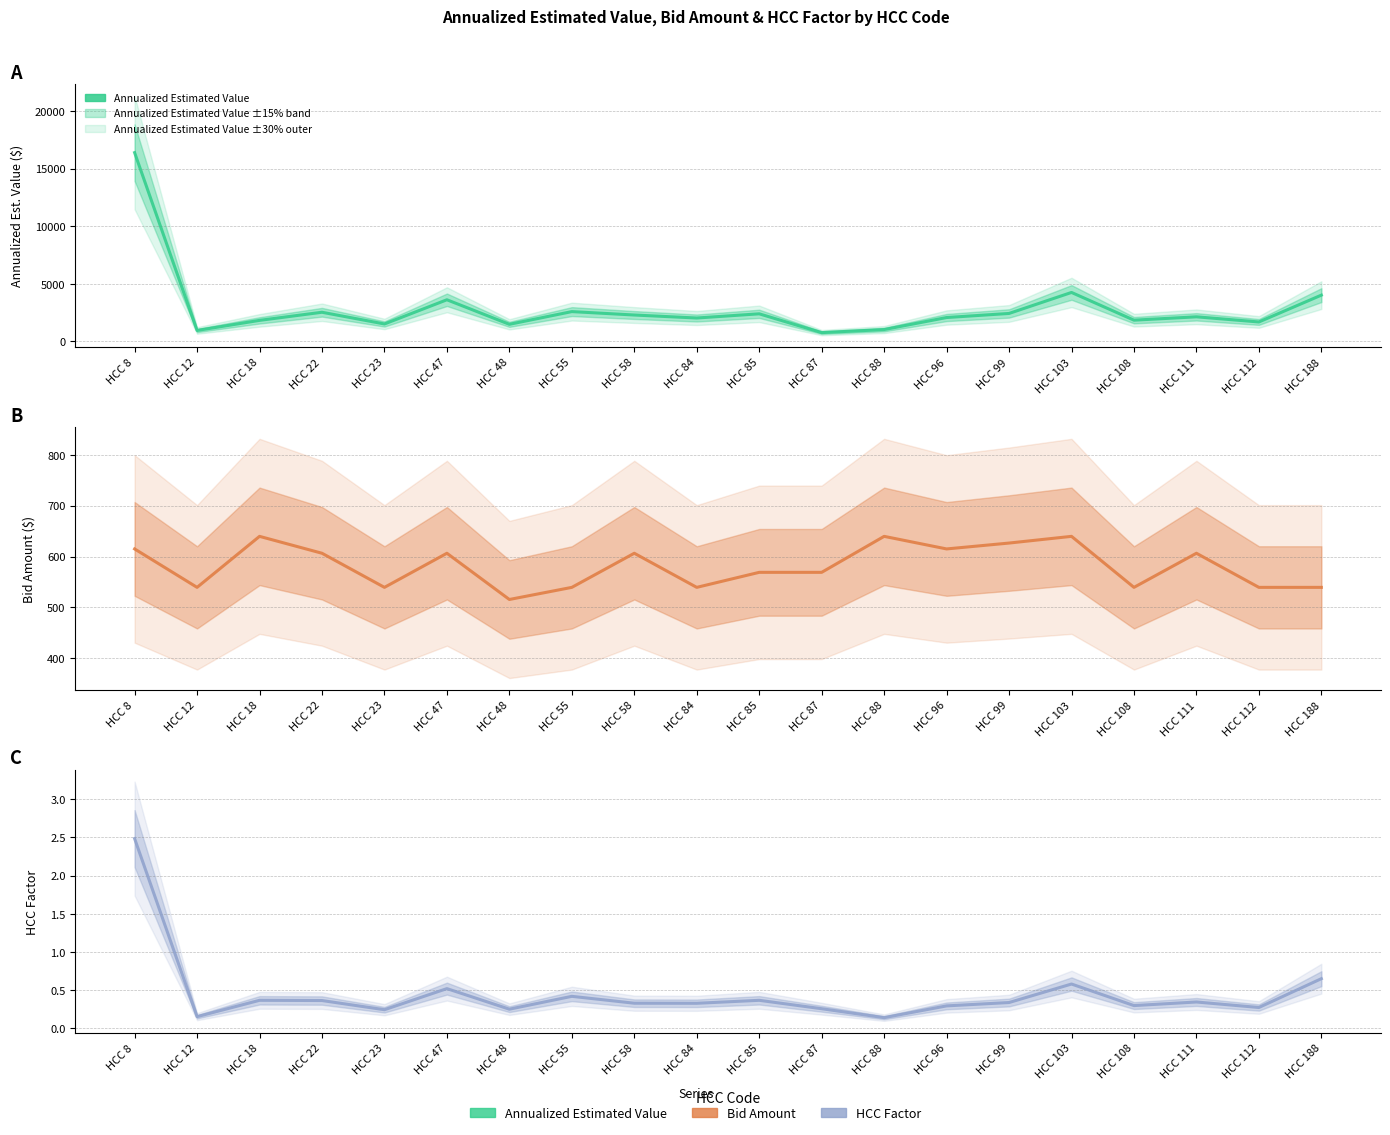

At which category does the chart reach its peak across all series?

HCC 8